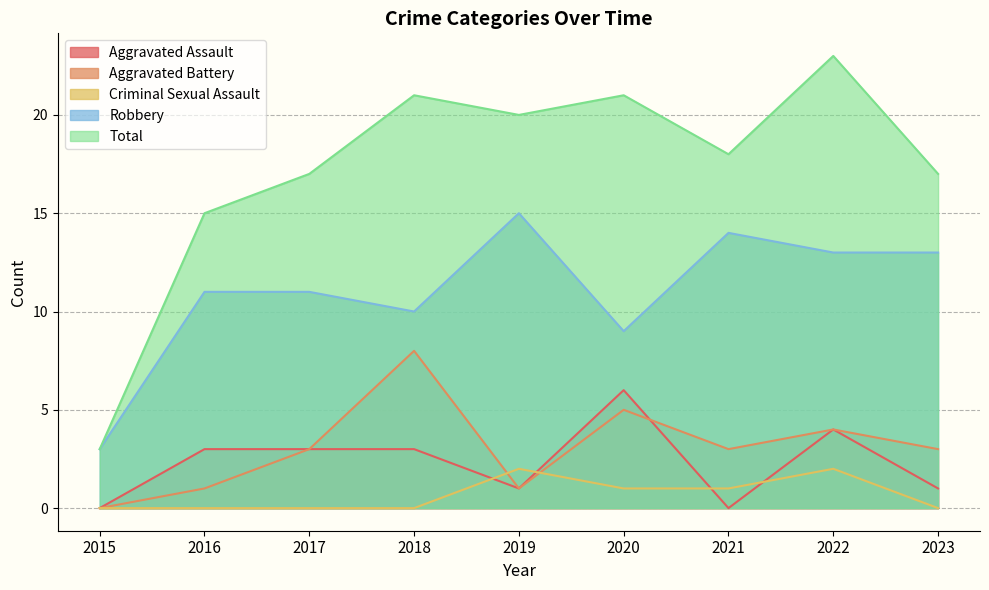

The value of Aggravated Assault at 2018 is 3. True or false?

True